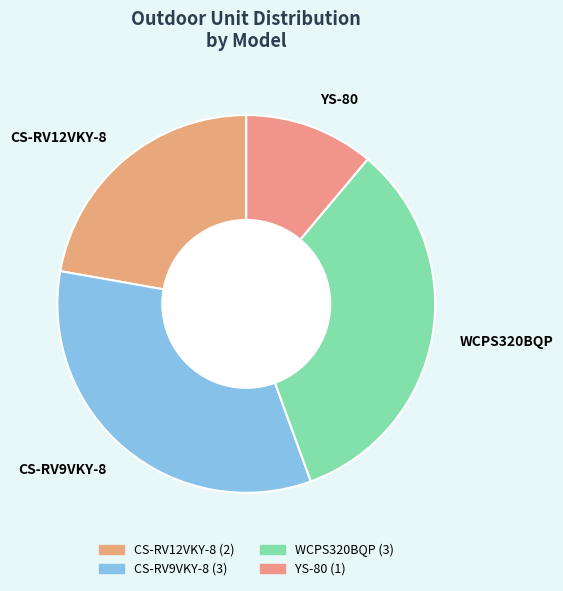

Which category has the smallest portion of the pie?

YS-80